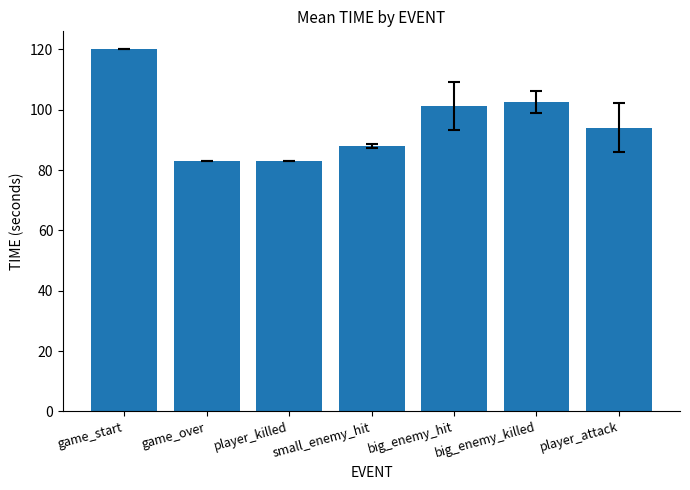

What is the label of the 7th bar from the left?

player_attack